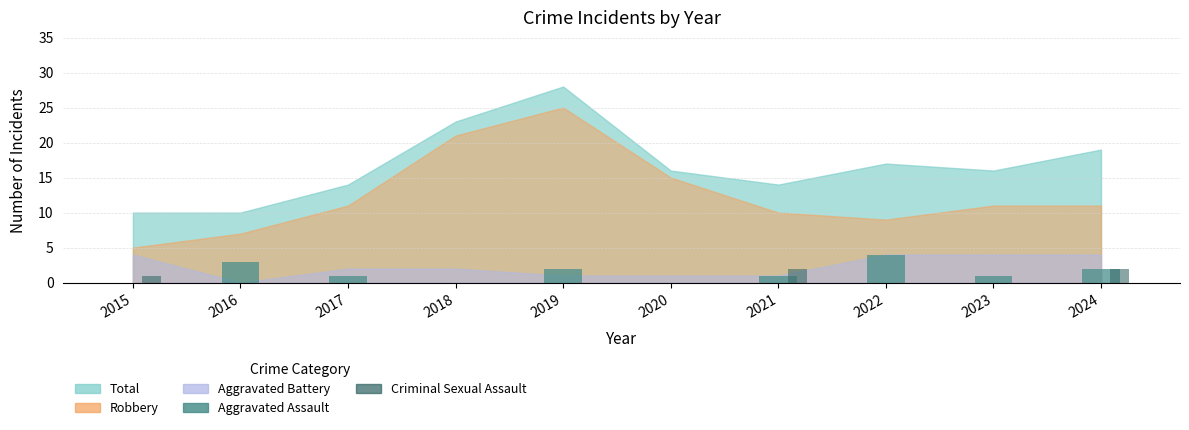

Reading left to right, transcribe all the data shown in this chart.

Aggravated Assault: 0	3	1	0	2	0	1	4	1	2
Criminal Sexual Assault: 1	0	0	0	0	0	2	0	0	2